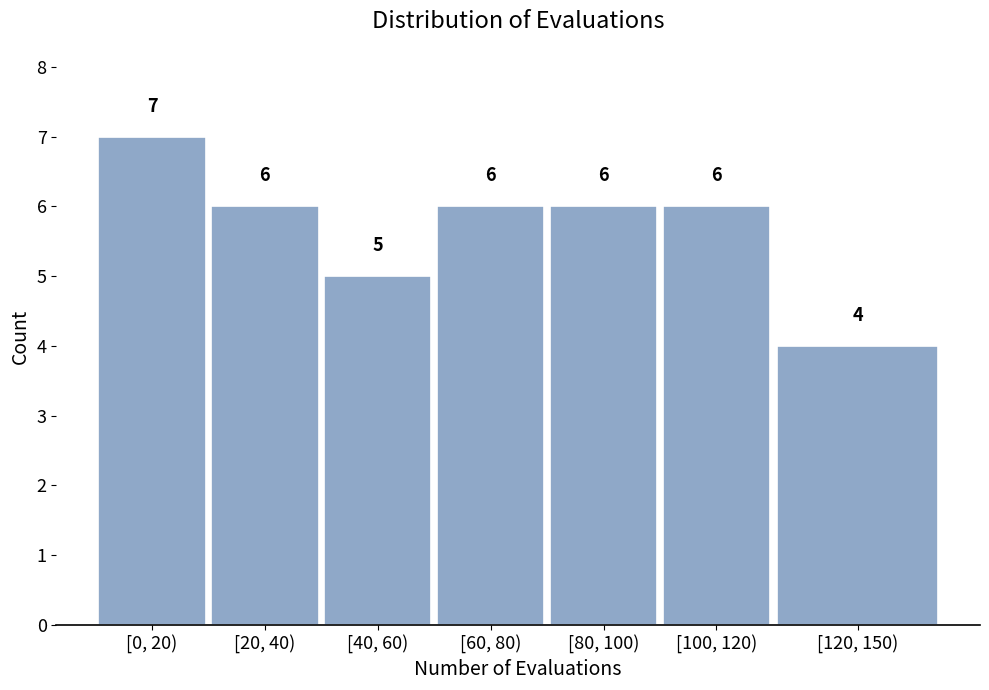

Reading left to right, what are all the values shown in this chart?

7	6	5	6	6	6	4